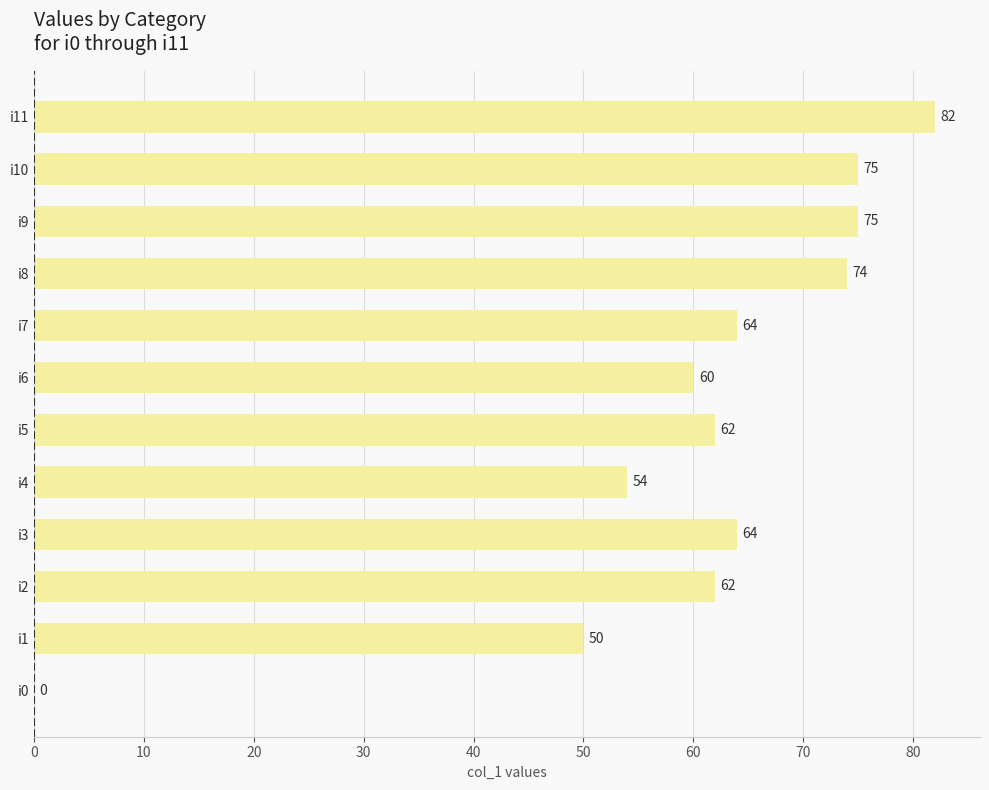

Reading bottom to top, list all the values displayed in this chart.

i0=0	i1=50	i2=62	i3=64	i4=54	i5=62	i6=60	i7=64	i8=74	i9=75	i10=75	i11=82